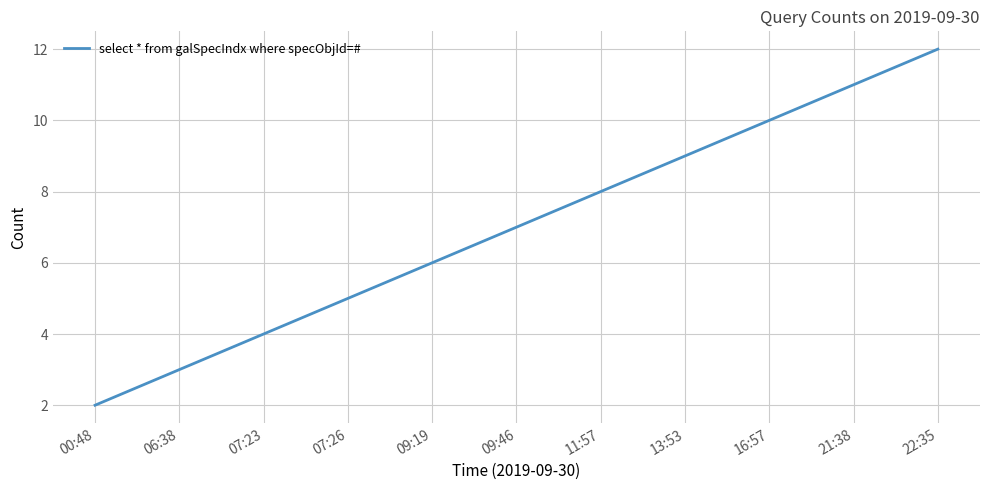

List the labels in order of value, largest first.

22:35, 21:38, 16:57, 13:53, 11:57, 09:46, 09:19, 07:26, 07:23, 06:38, 00:48